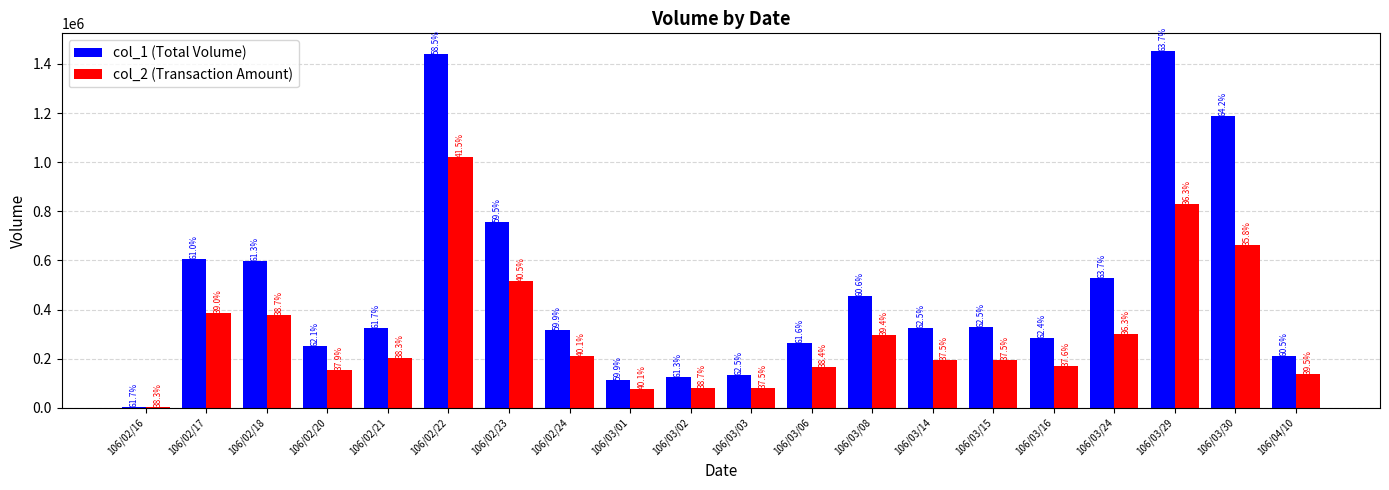

List the labels in order of col_1 (Total Volume) value, smallest first.

106/02/16, 106/03/01, 106/03/02, 106/03/03, 106/04/10, 106/02/20, 106/03/06, 106/03/16, 106/02/24, 106/02/21, 106/03/14, 106/03/15, 106/03/08, 106/03/24, 106/02/18, 106/02/17, 106/02/23, 106/03/30, 106/02/22, 106/03/29